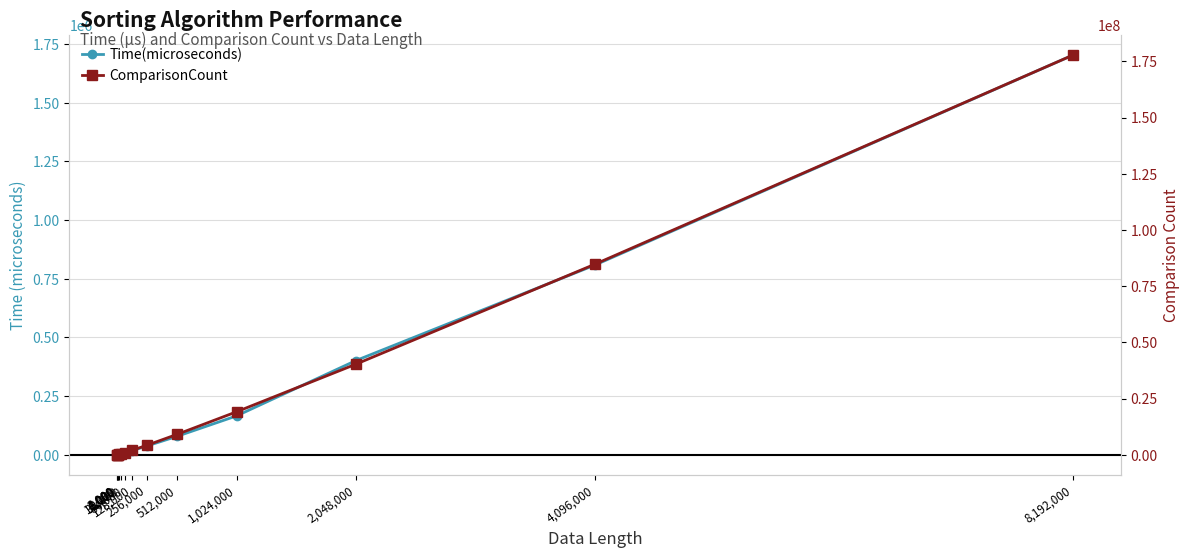

What is the sum of the Time(microseconds) values at 32,000 and 64,000?

12480